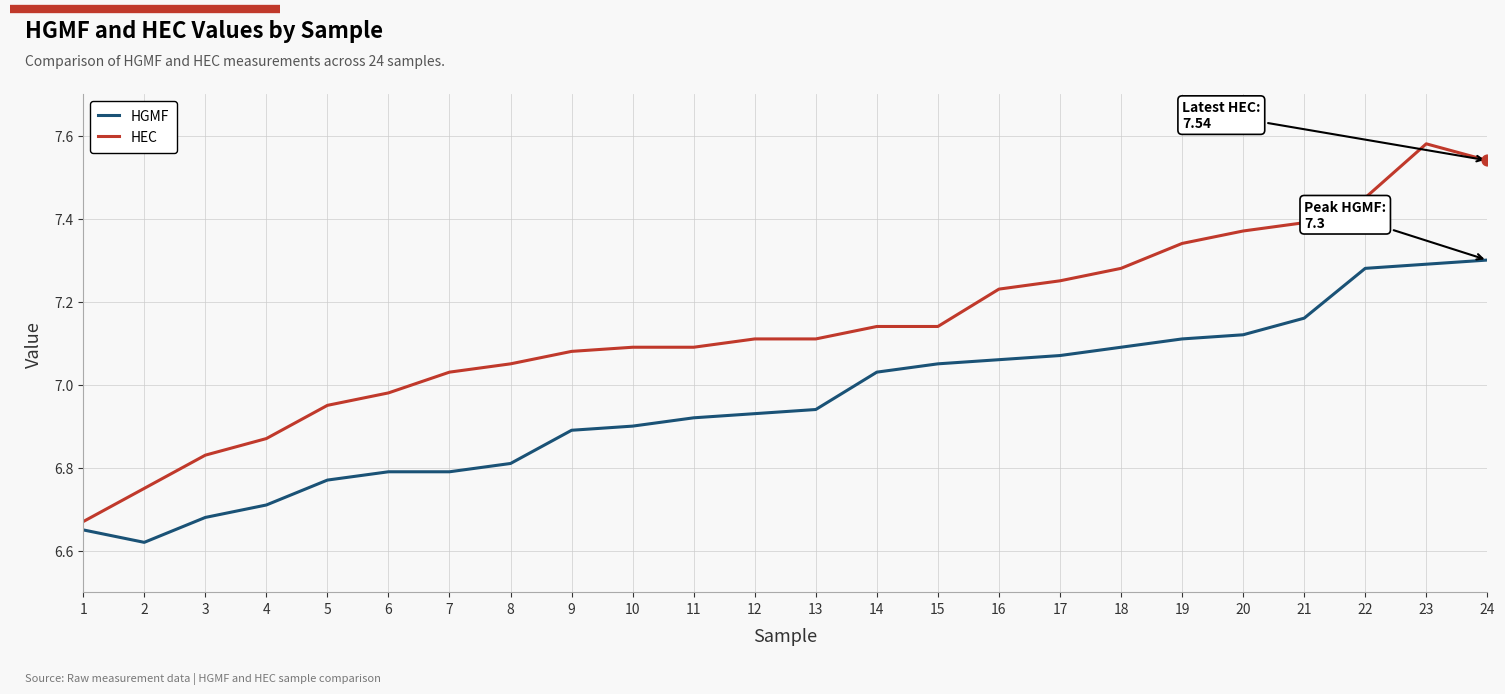

At how many categories does at least one series exceed 6?

24